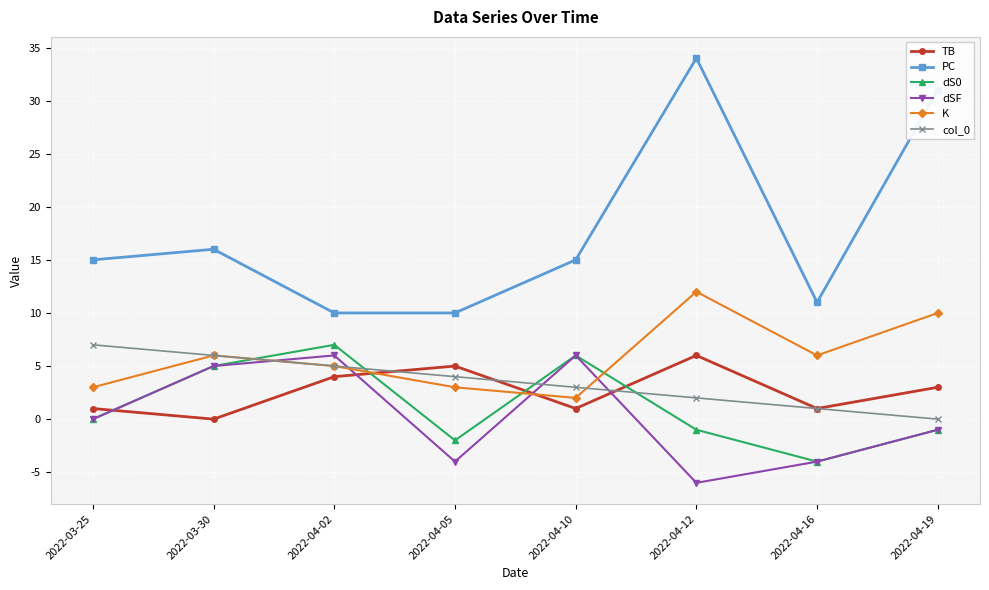

How many data points in K are less than 6?

4